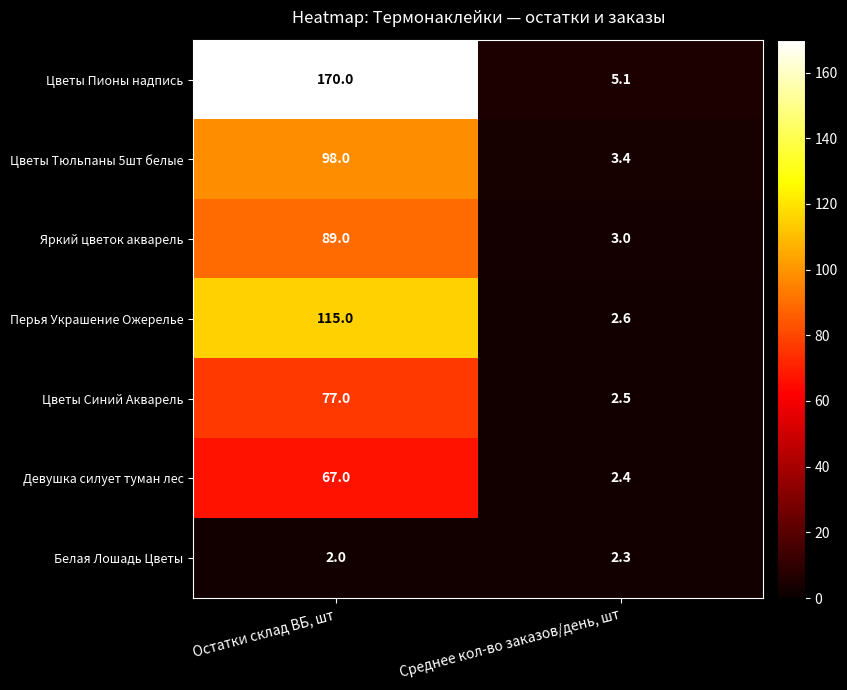

Which series has the widest spread of values?

Цветы Пионы надпись